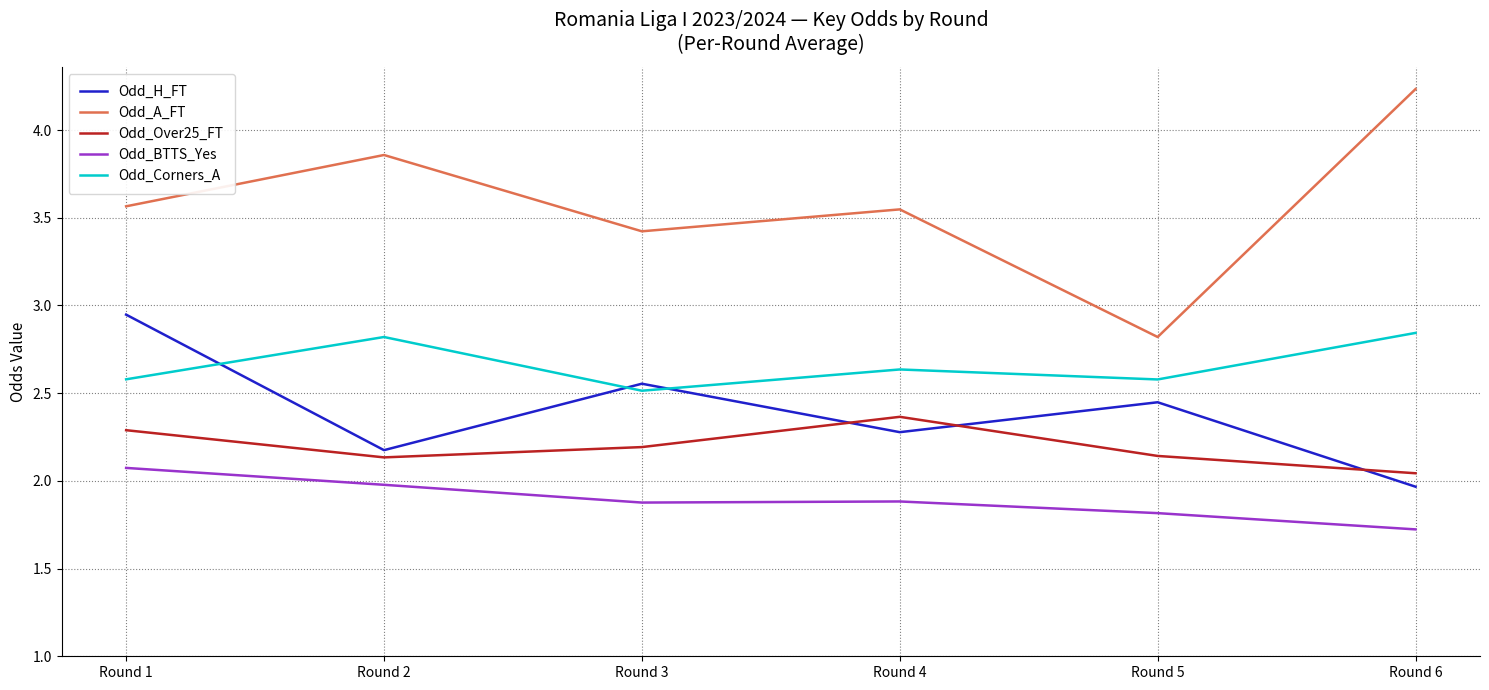

Rank the series at Round 6 from lowest to highest value.

Odd_BTTS_Yes, Odd_H_FT, Odd_Over25_FT, Odd_Corners_A, Odd_A_FT